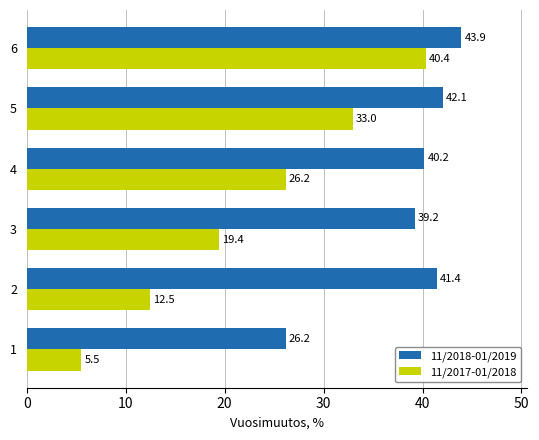

What is the highest value of the 11/2018-01/2019 series?

43.9